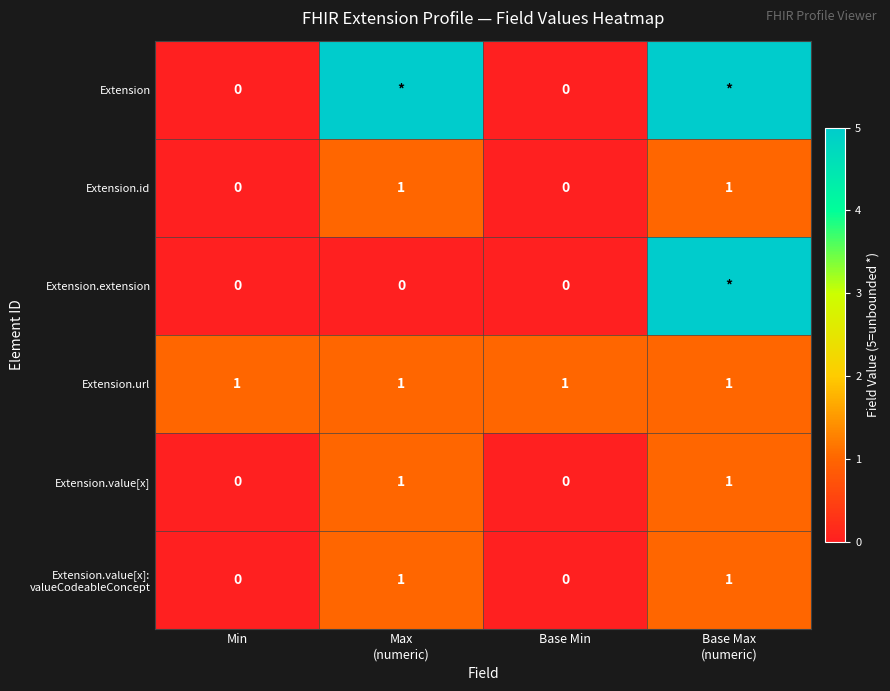

True or false: Extension.value[x] has a value of -1 at Min.

False